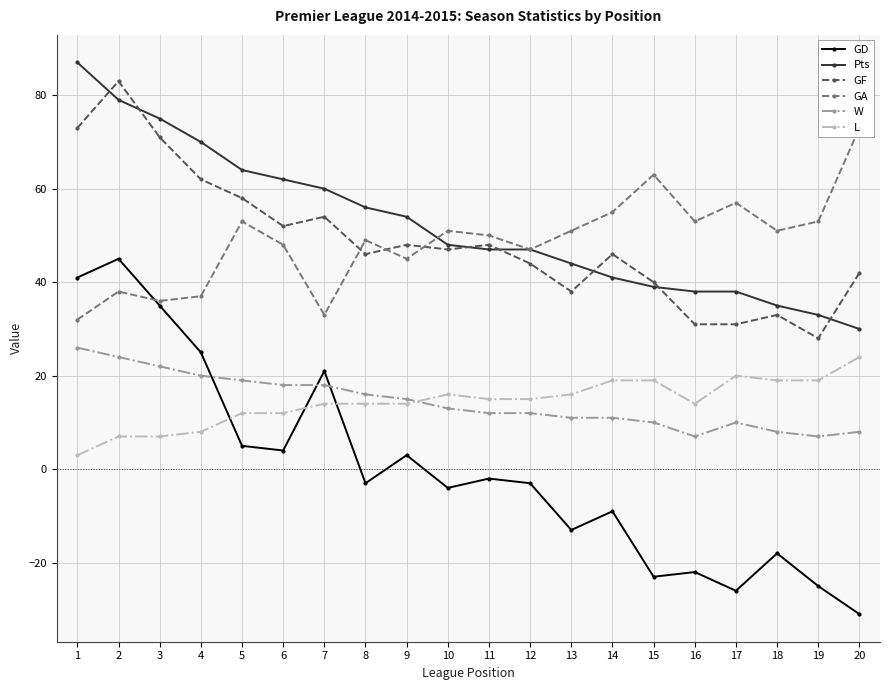

How many distinct data groups are displayed?

6